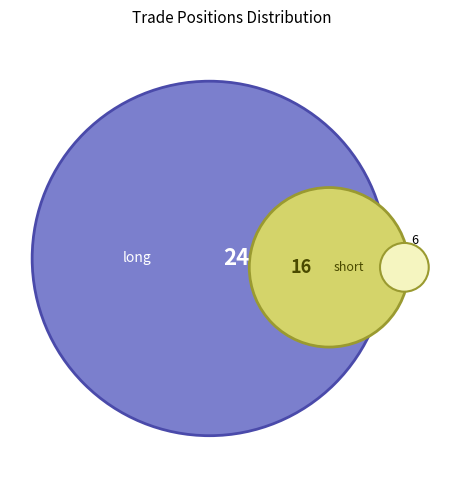

To the nearest percent, what percentage of the pie is long?

60%